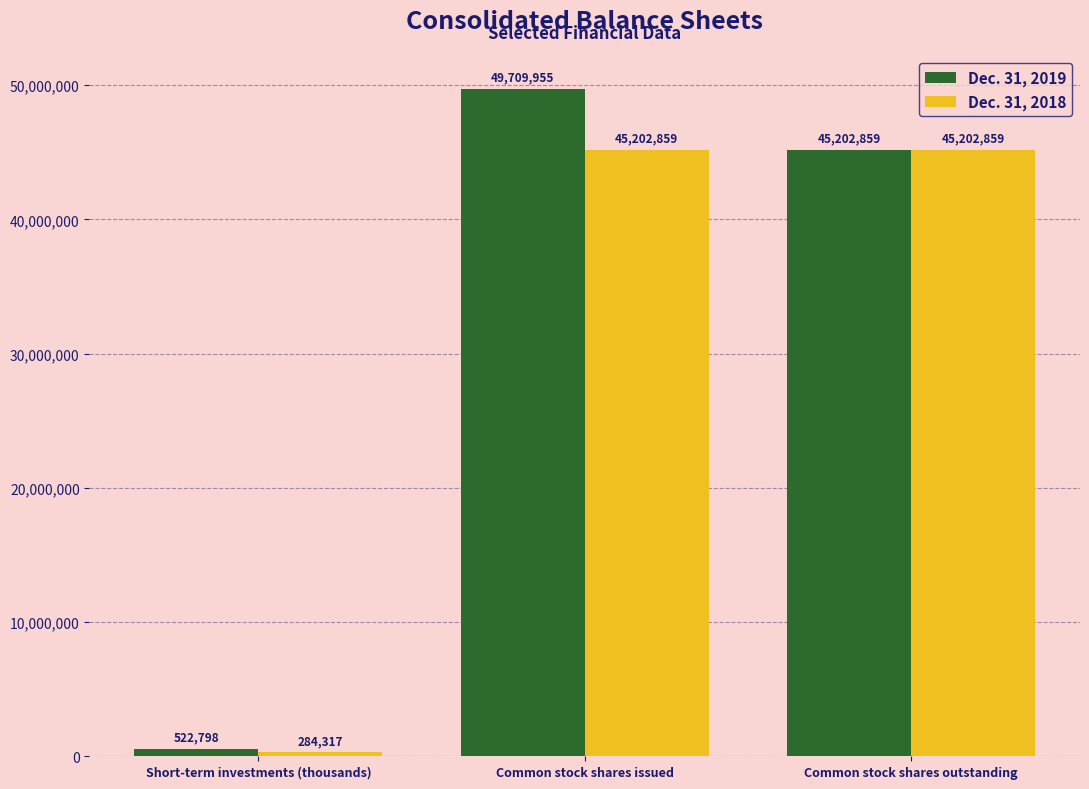

What is the lowest value of the Dec. 31, 2019 series?

522798